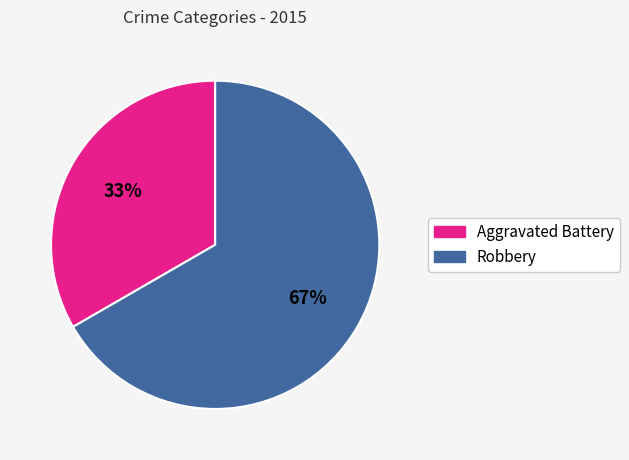

Which has a higher value, Aggravated Battery or Robbery?

Robbery